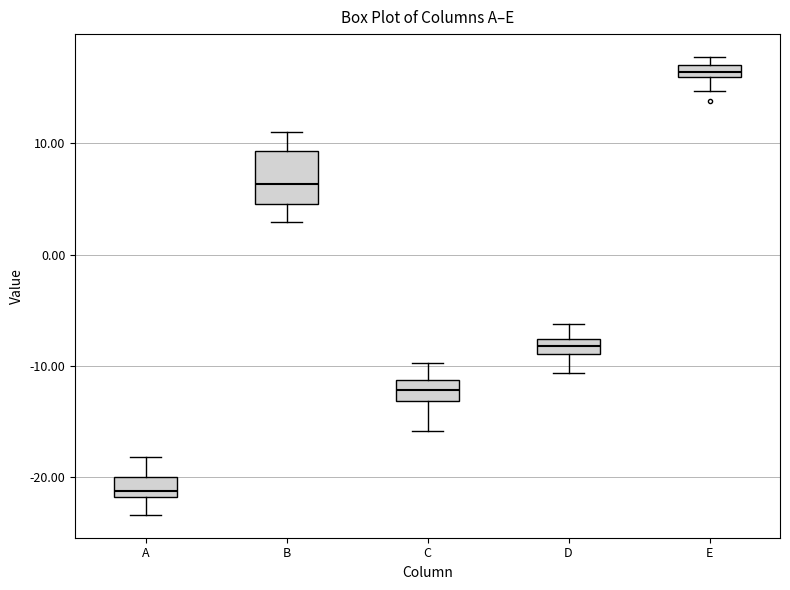

Which box's median line is the lowest?

A